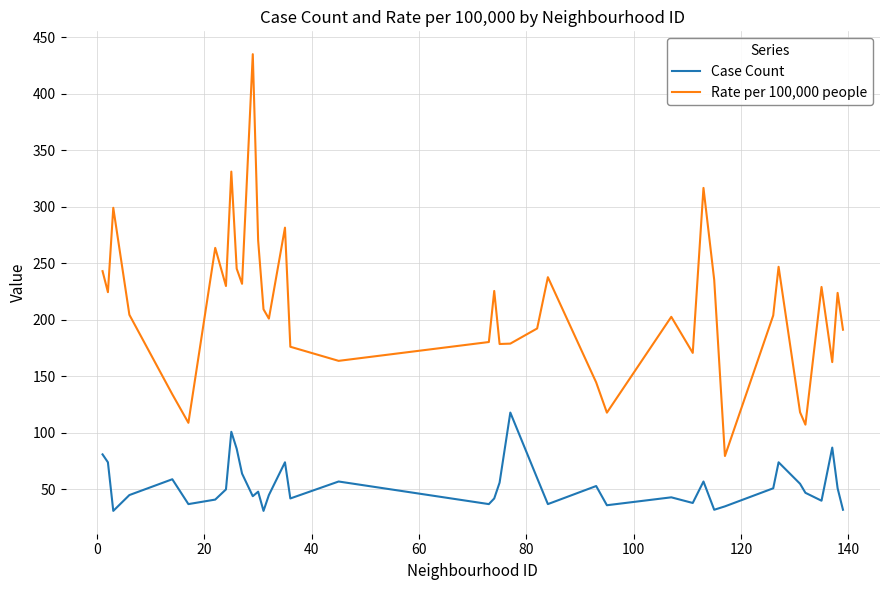

How many lines are shown in the chart?

2